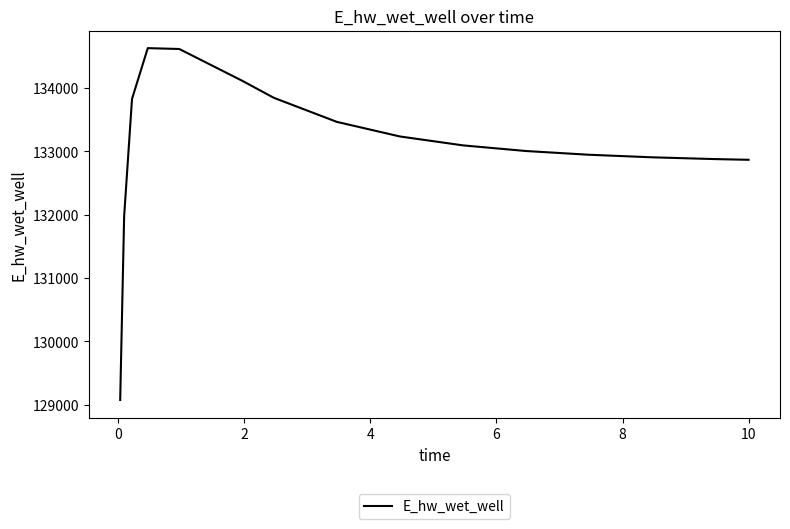

What is the difference between the maximum and minimum values?

5560.3